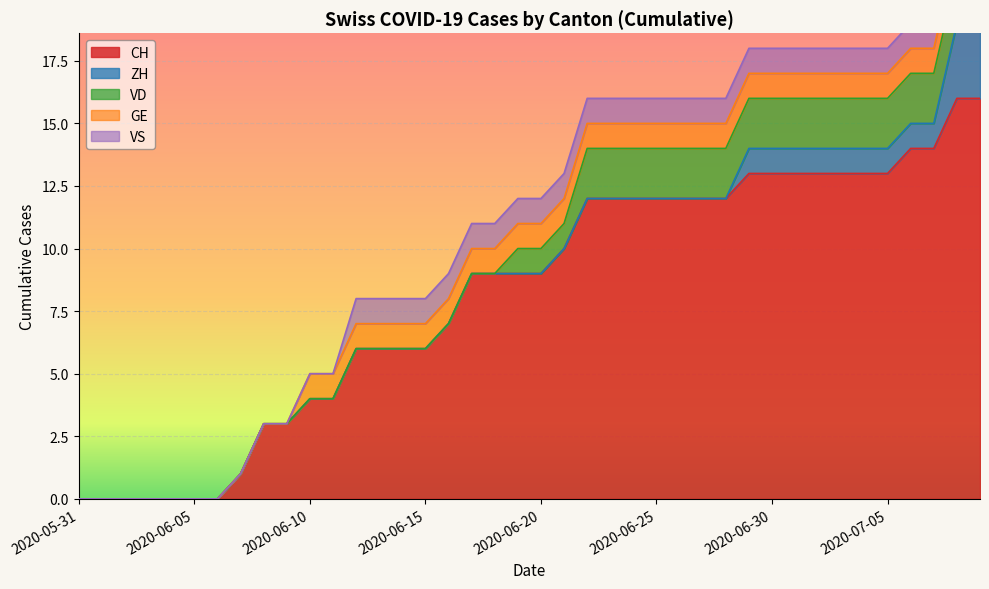

What is the average value of the GE series?

1